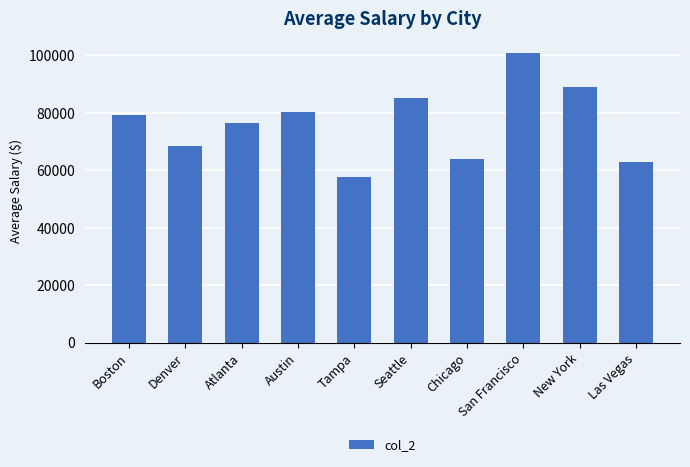

What is the label of the 2nd bar from the right?

New York